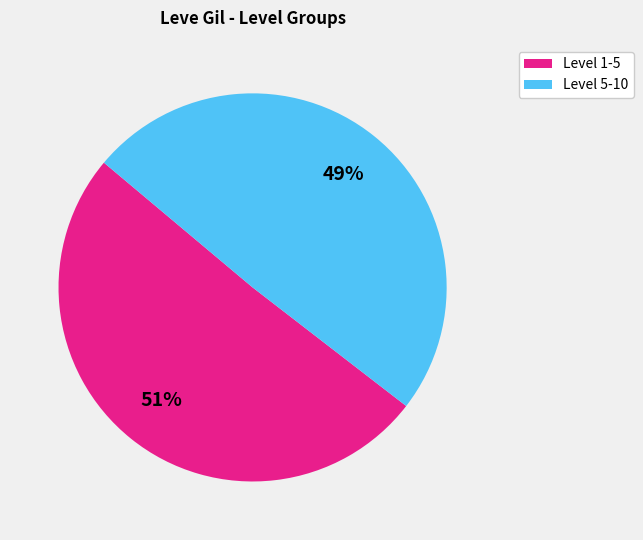

Is there any slice that represents more than half of the pie?

Yes